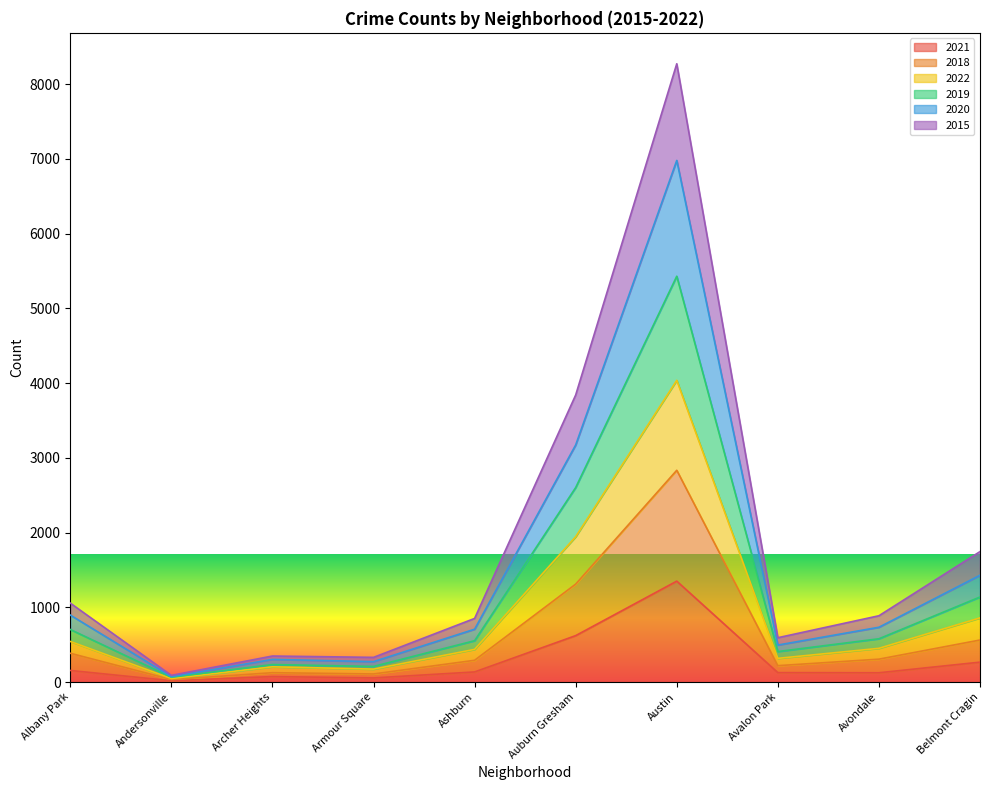

At which category does 2022 reach its first local valley?

Andersonville